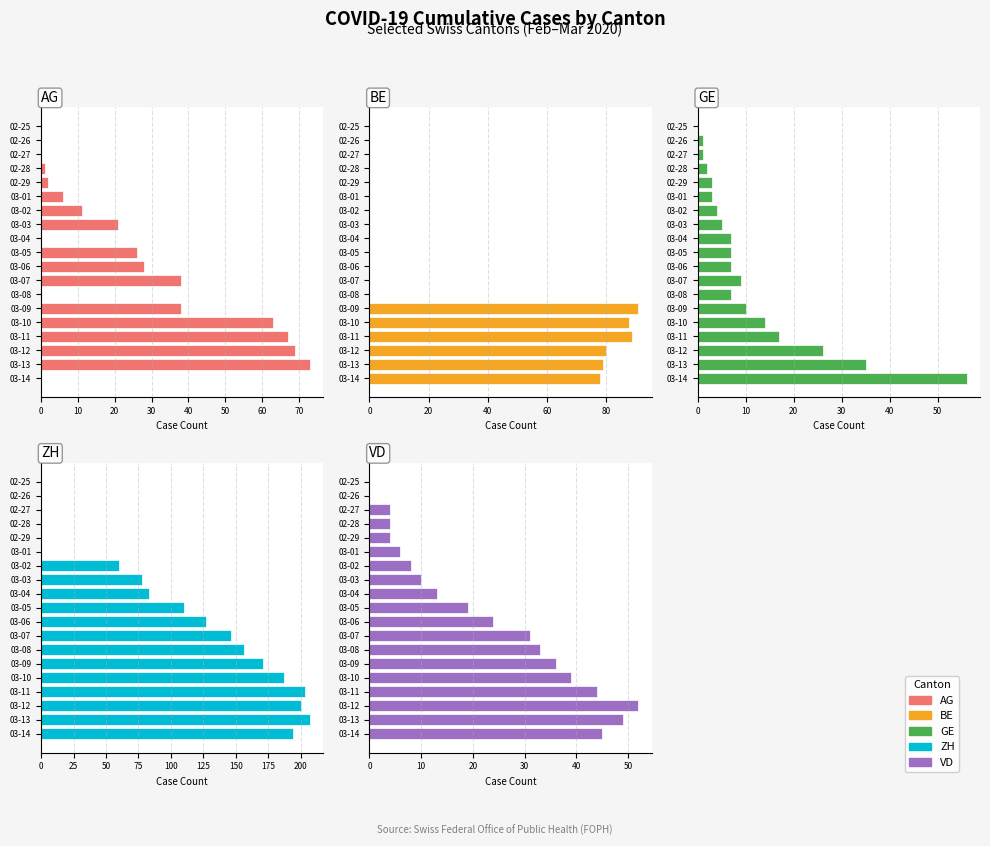

How many values in BE are above zero?

6